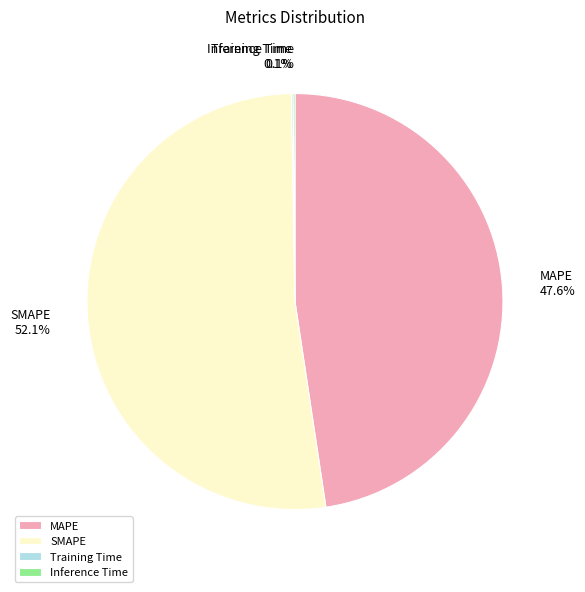

Is SMAPE the majority of the pie?

Yes